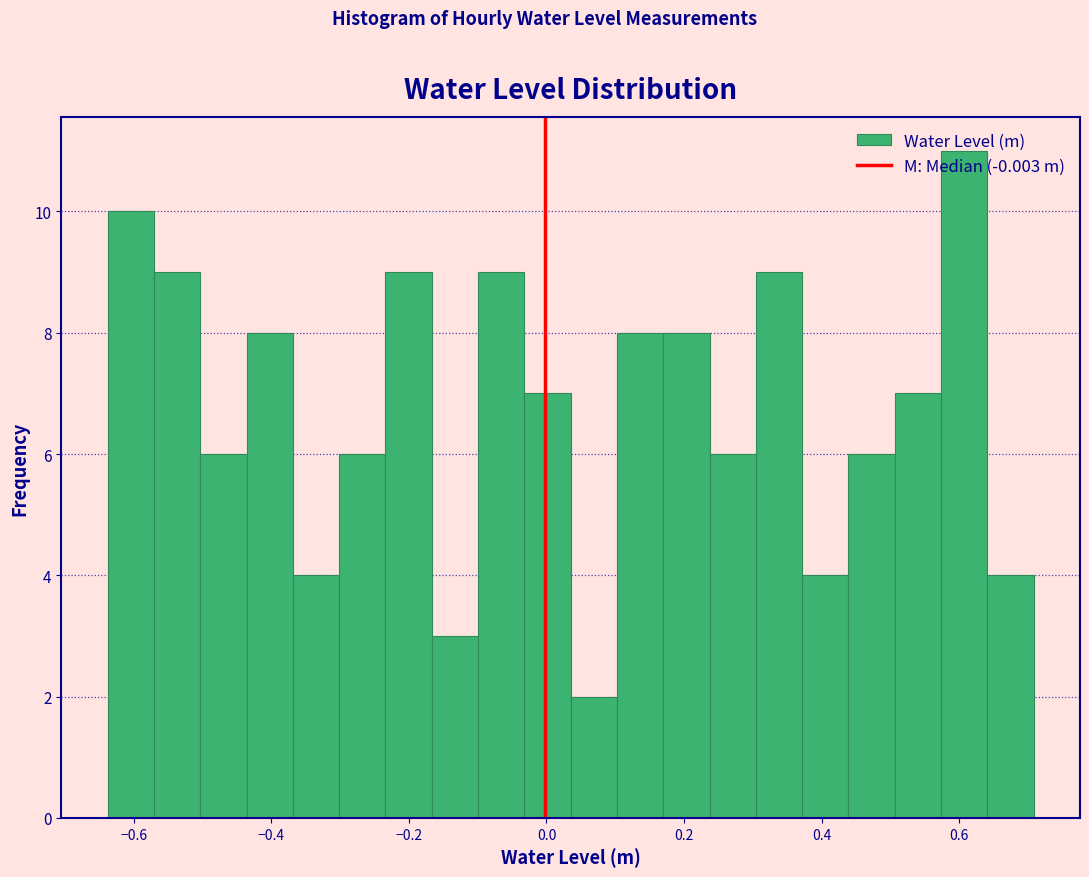

Read against the x-axis, roughly where is the centre of the tallest bar?

0.60